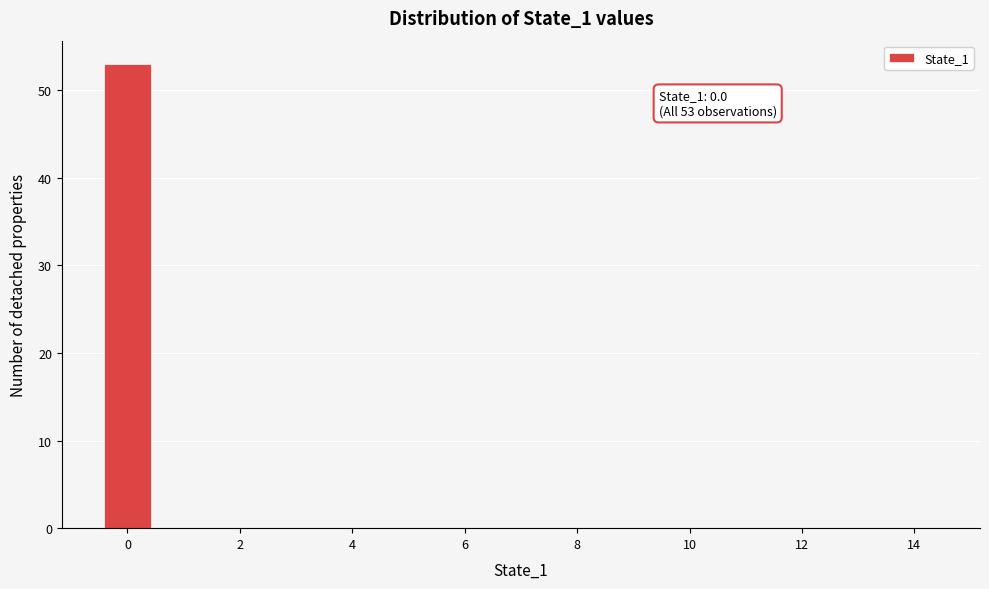

Which range on the x-axis has the tallest bar?

-0.5 to 0.5